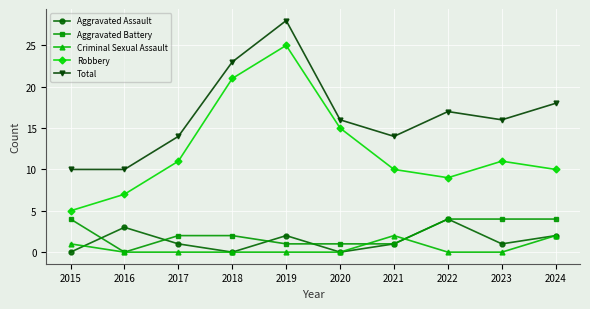

Is the value of Robbery at 2021 greater than the value of Aggravated Battery at 2021?

Yes